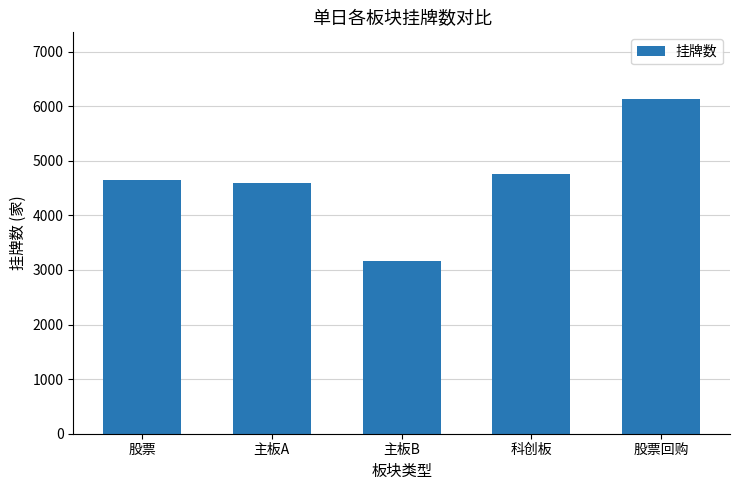

Which category has the highest value across all series?

股票回购